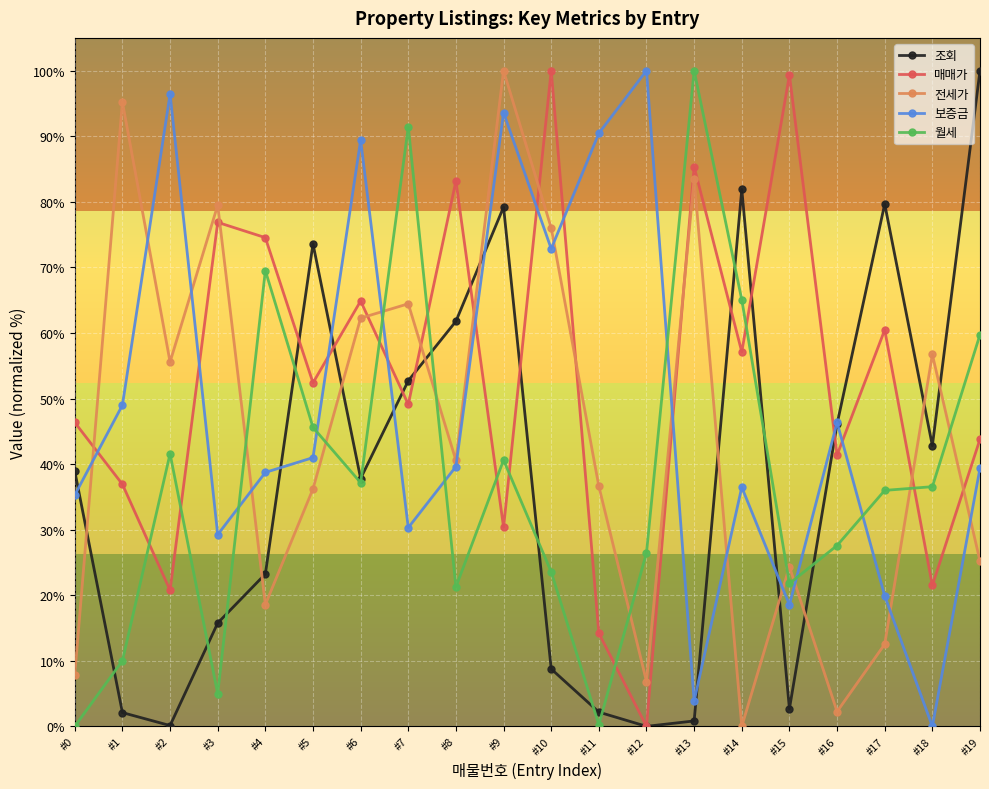

Does the chart have visible grid lines?

Yes